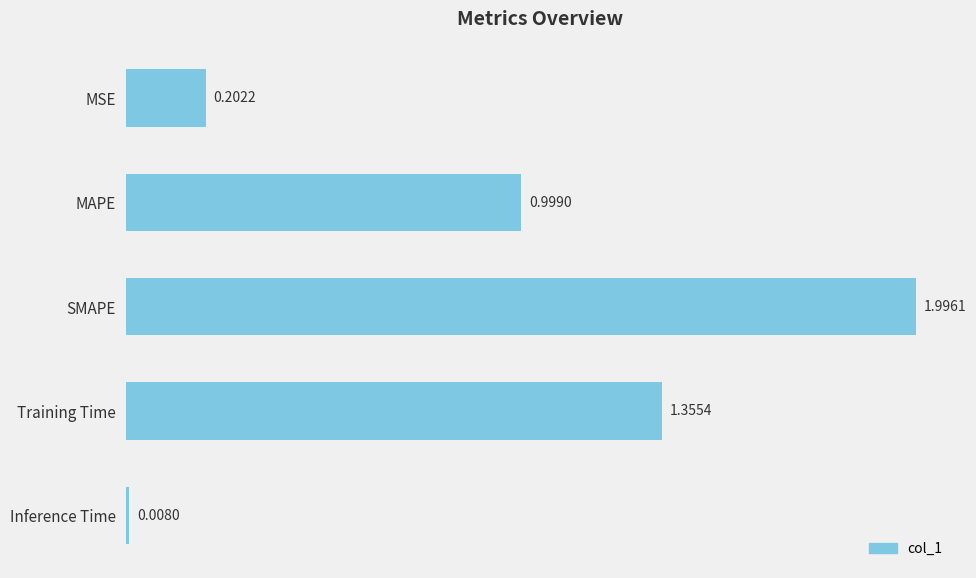

What is the label of the 3rd bar from the top?

SMAPE